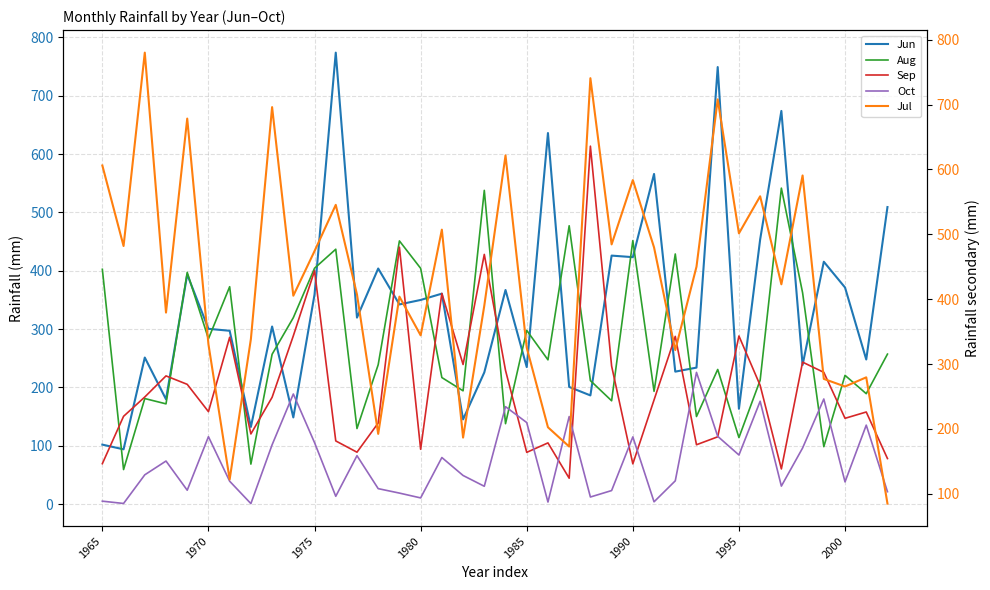

How many values in the Jul series exceed 422?

19